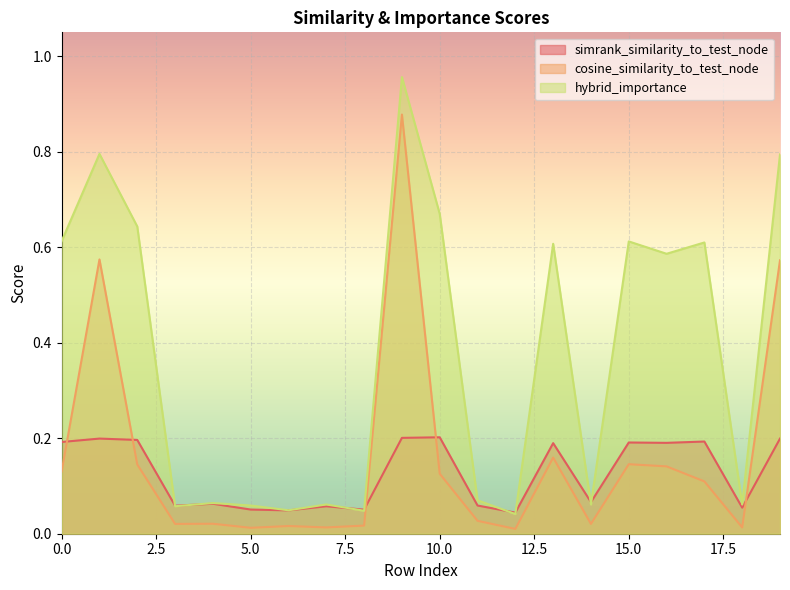

What is the sum of all simrank_similarity_to_test_node values?

2.5